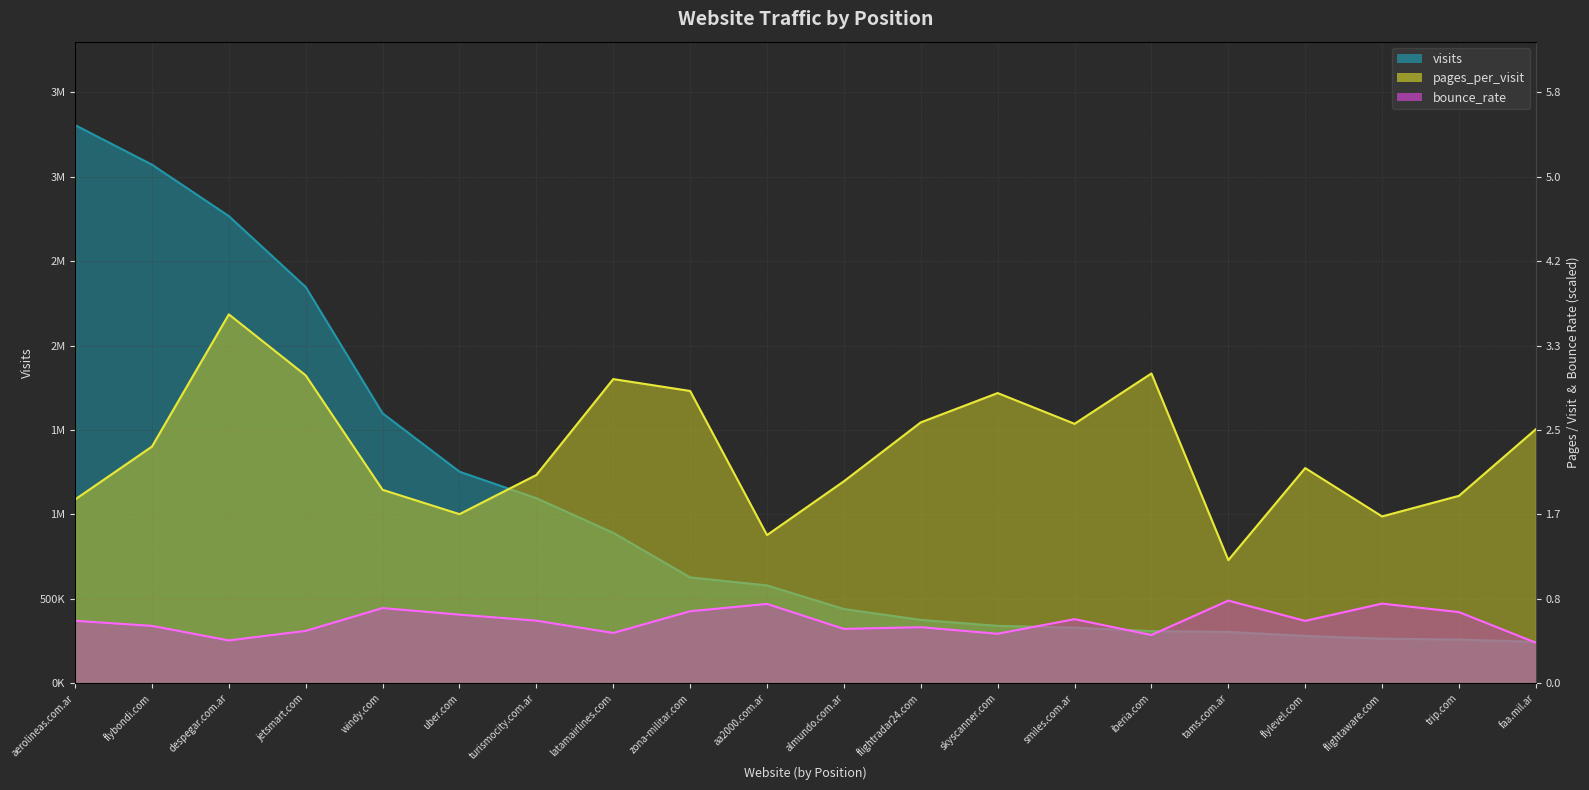

At which label is visits closest to 1775239?

windy.com